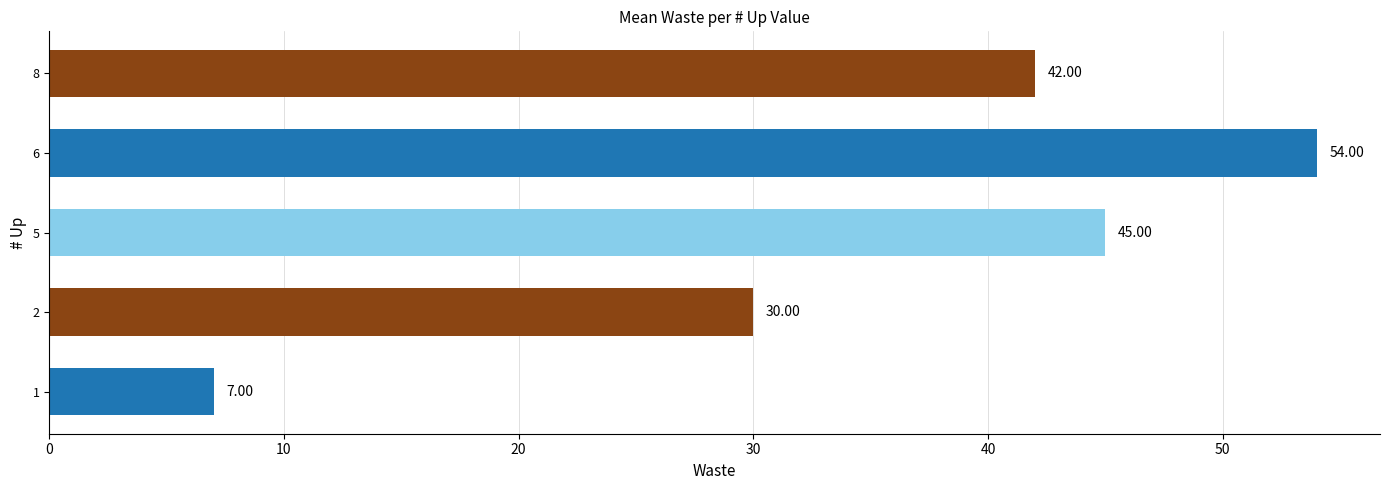

What is the difference between the maximum and minimum values?

47